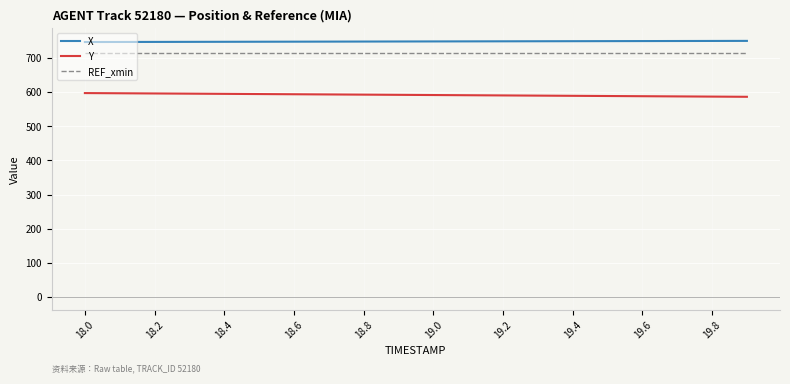

True or false: X and Y intersect in this chart.

False